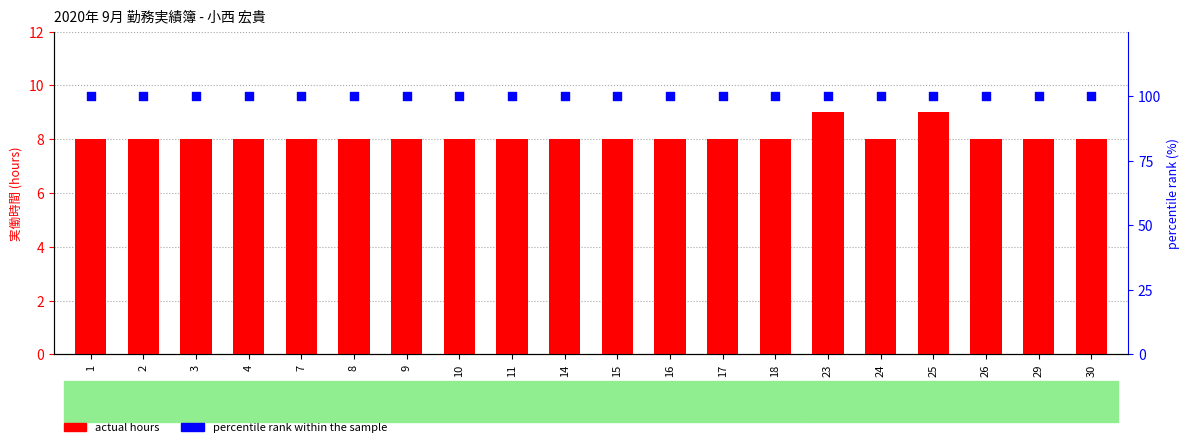

At how many categories does at least one series exceed 19?

20